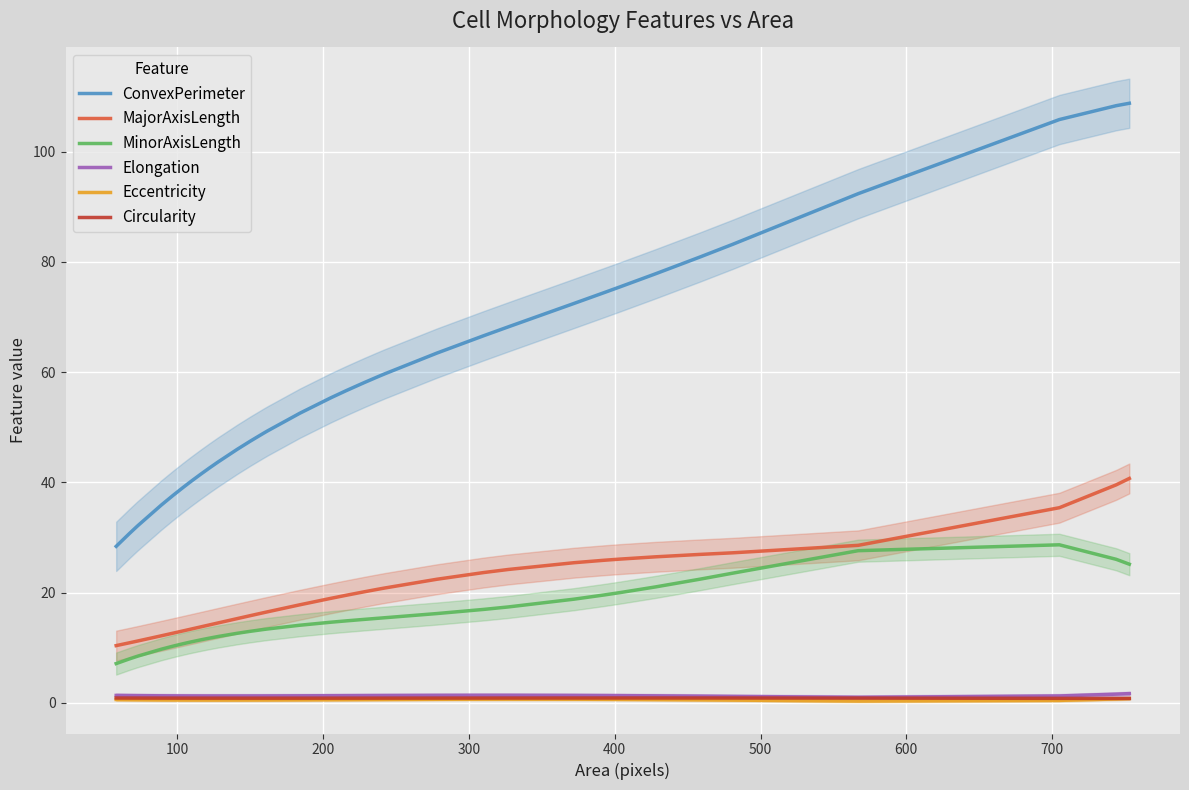

In Circularity, how many points are higher than both neighbors (excluding endpoints)?

1